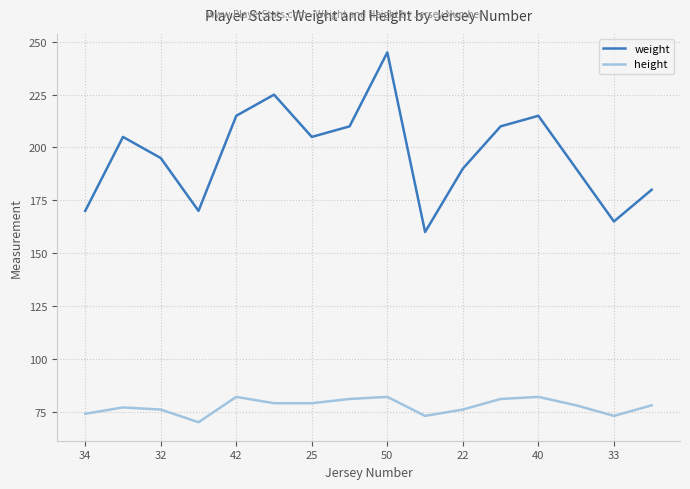

Which series has the widest spread of values?

weight